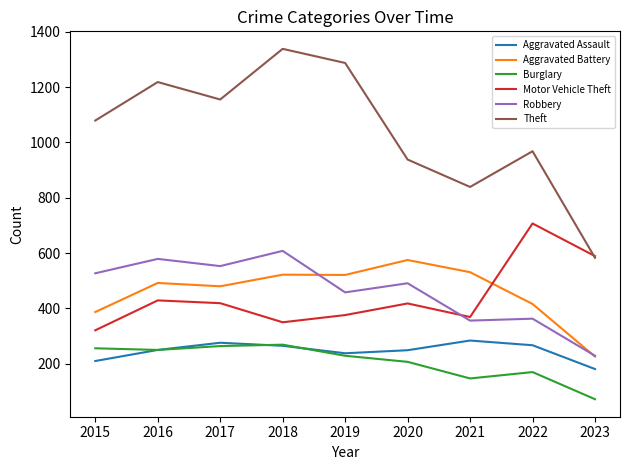

What is the maximum value shown in the chart?

1338